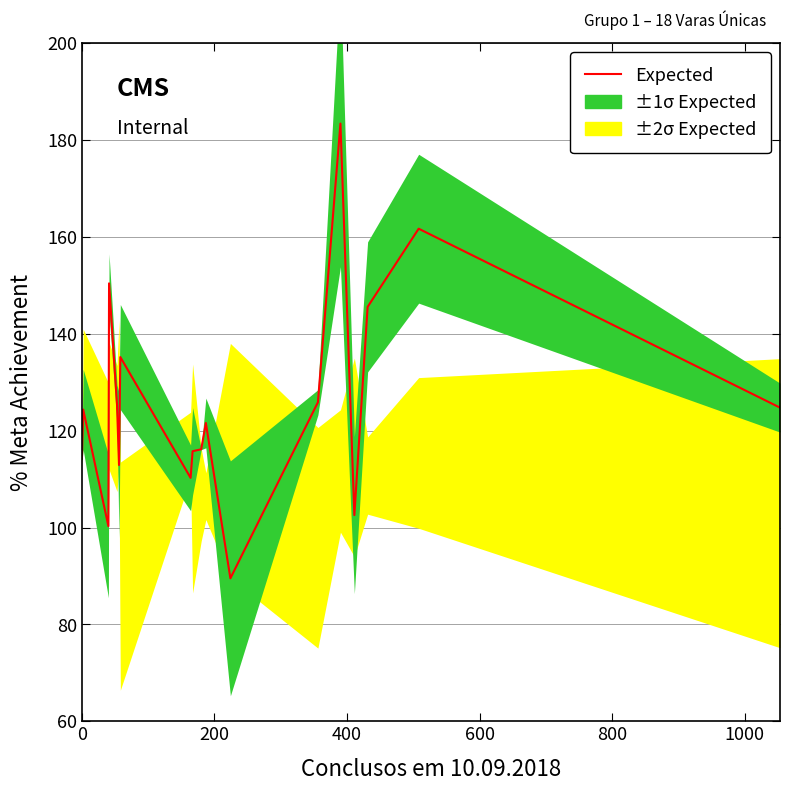

What is the minimum value shown in the chart?

89.5